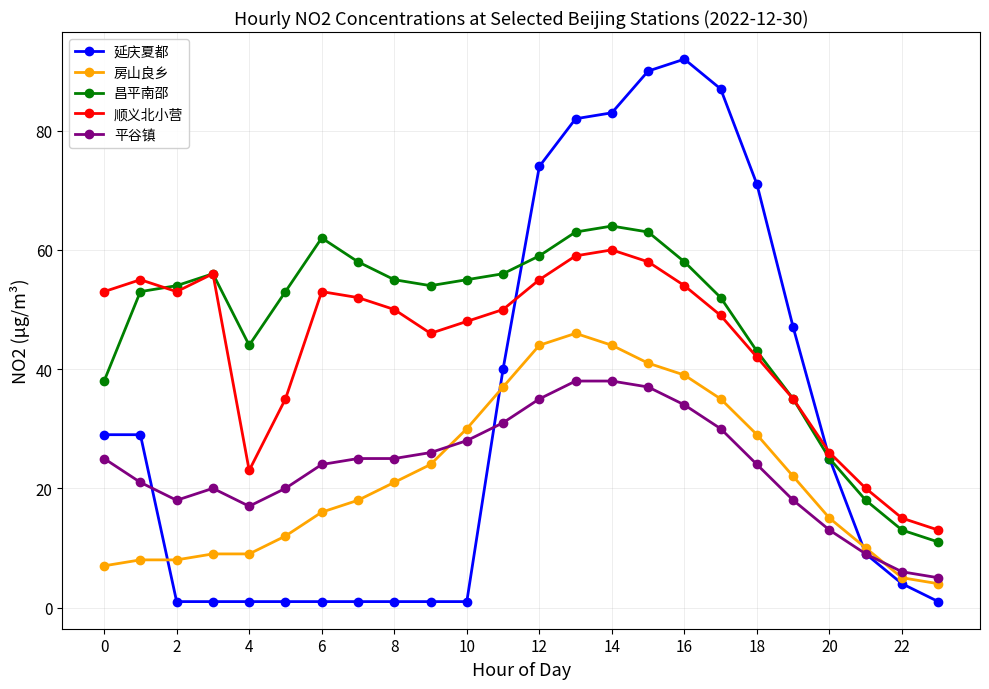

What is the greatest value displayed?

92